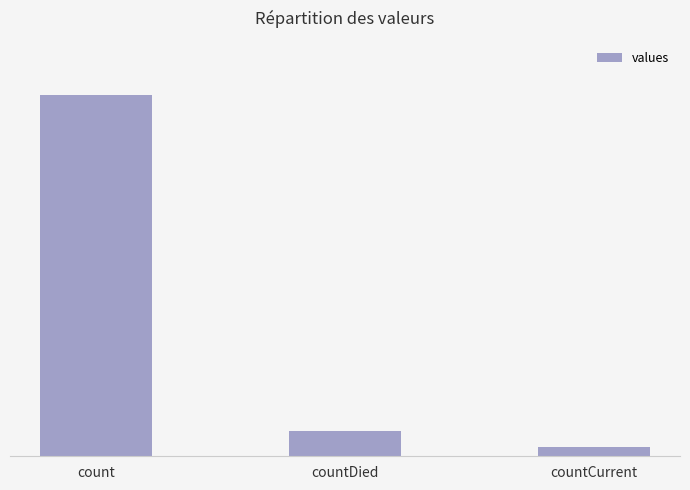

Rank the categories by value from lowest to highest.

countCurrent, countDied, count